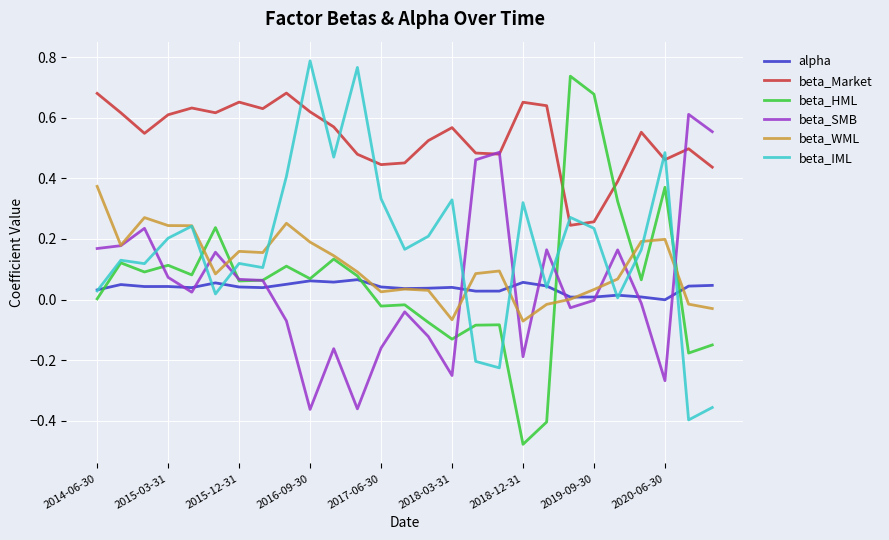

Which series has the largest total across all categories?

beta_Market